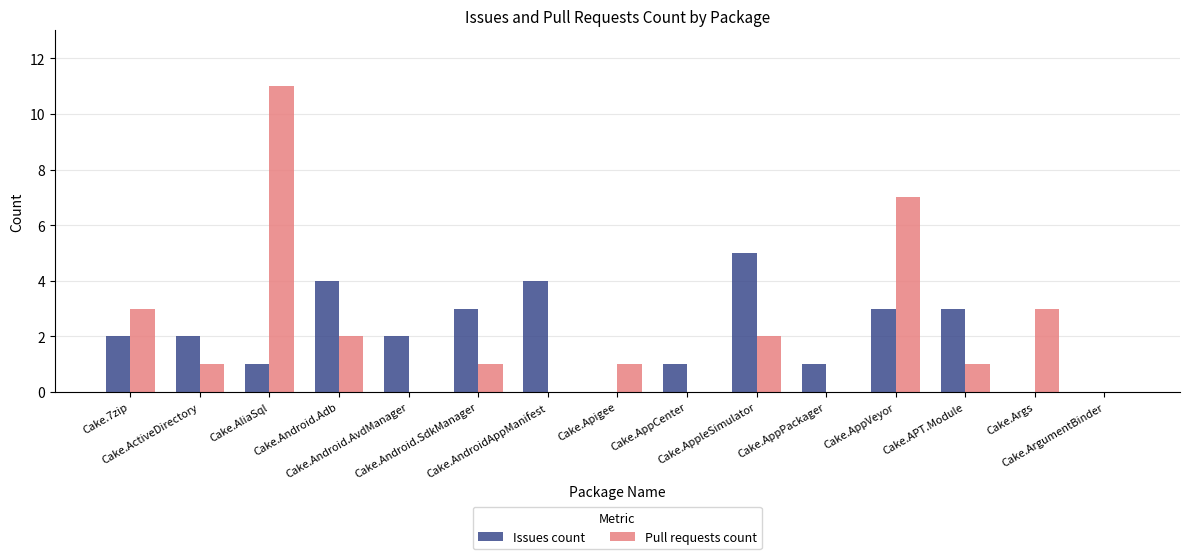

What is the average value of the Issues count series?

2